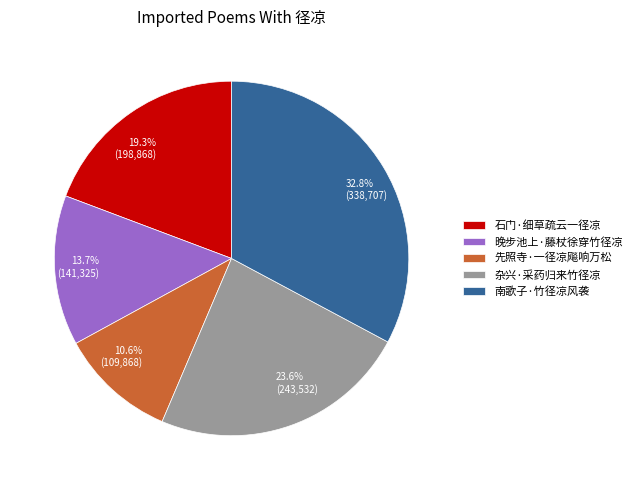

Between 杂兴·采药归来竹径凉 and 南歌子·竹径凉风袭, which is larger?

南歌子·竹径凉风袭